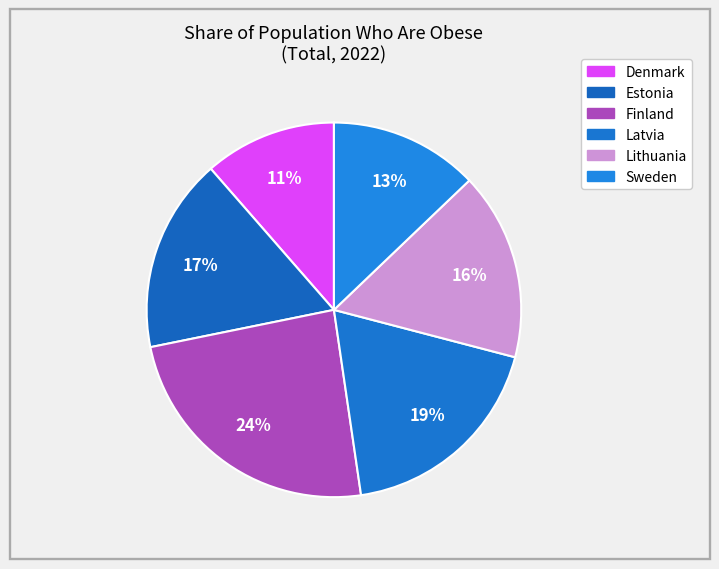

The Lithuania slice represents 10% of the pie. True or false?

False